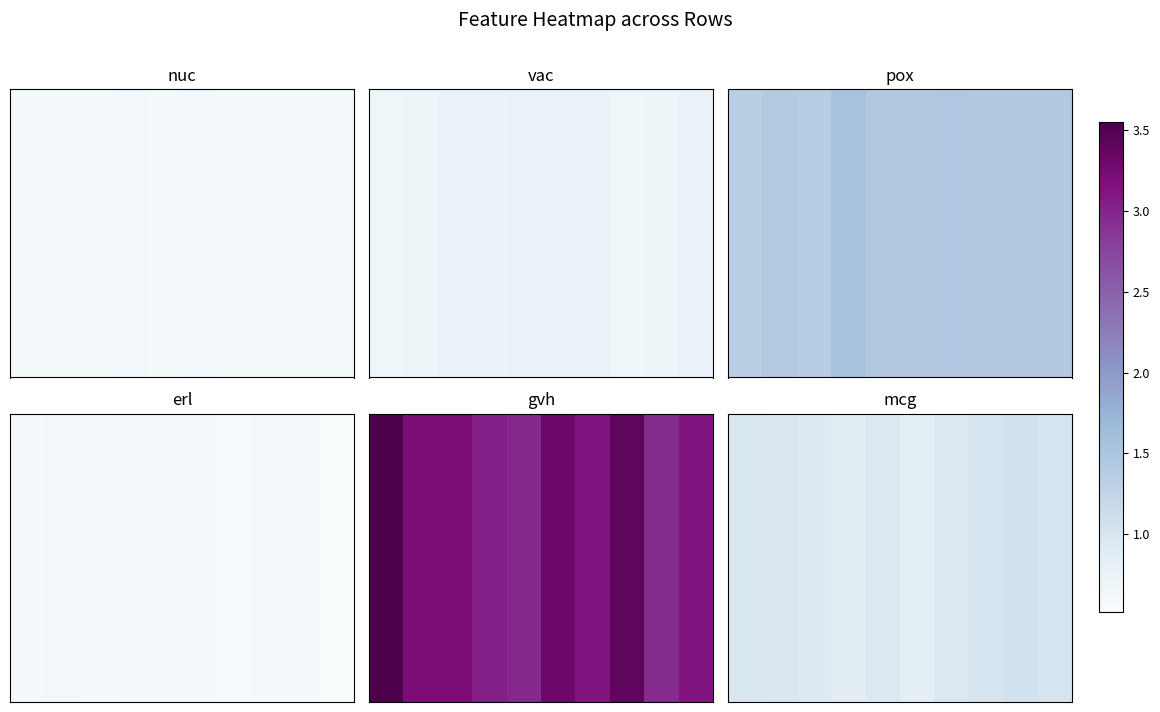

Where is the data nearest to the value 0?

5